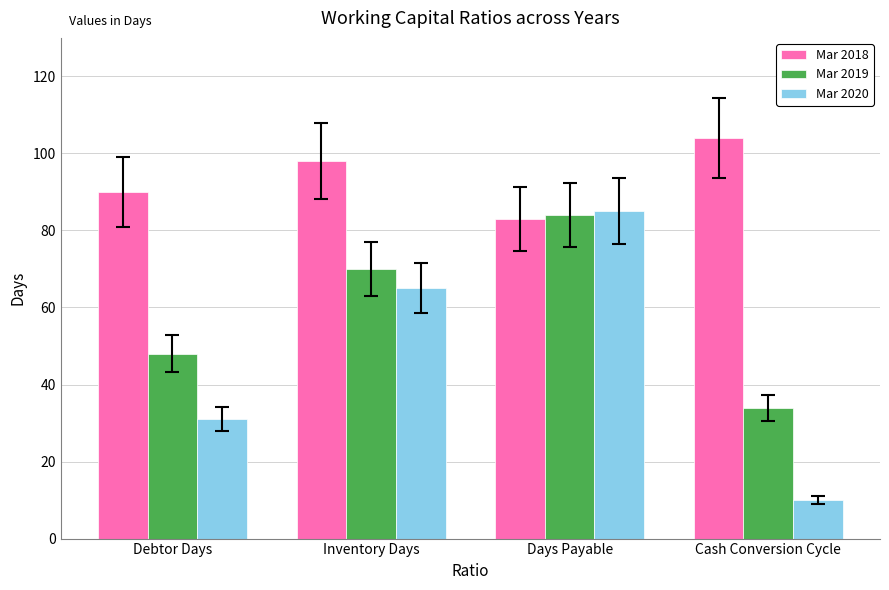

What is the label of the 3rd bar from the left?

Days Payable